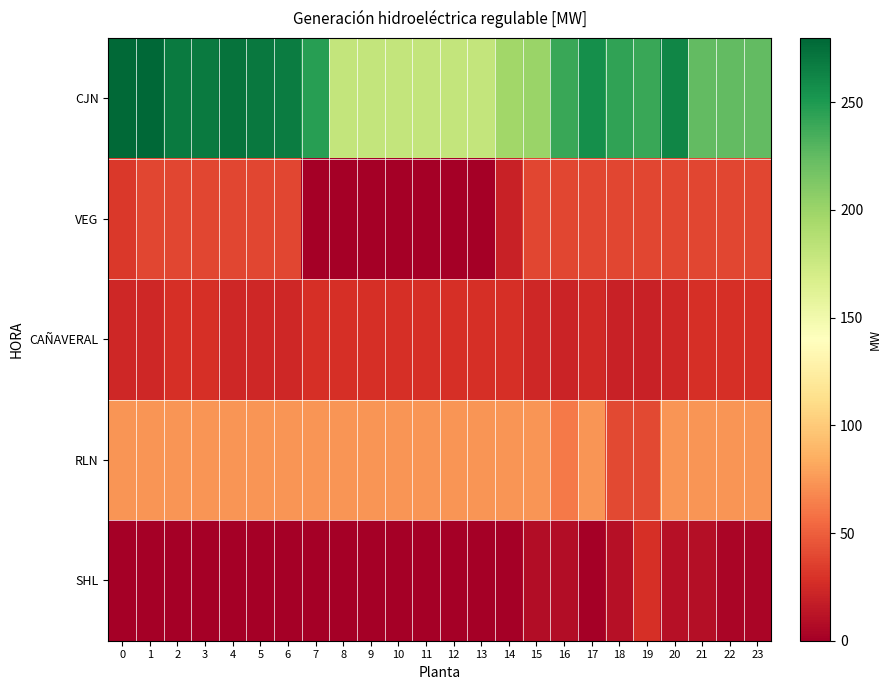

Which series has the largest total across all categories?

CJN